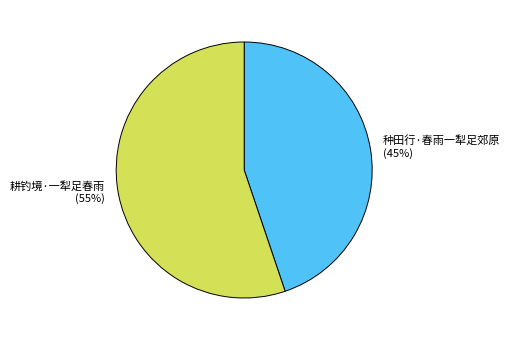

The 种田行·春雨一犁足郊原 slice represents 45% of the pie. True or false?

True